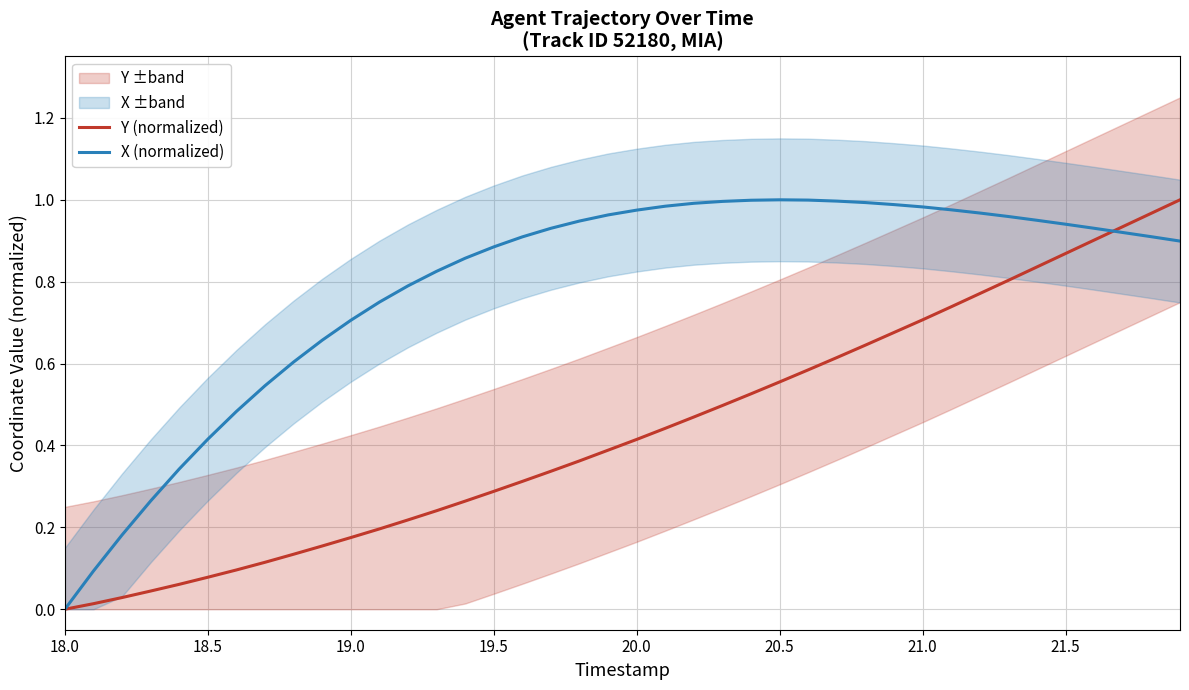

Which category has the lowest value in the X (normalized) series?

18.0